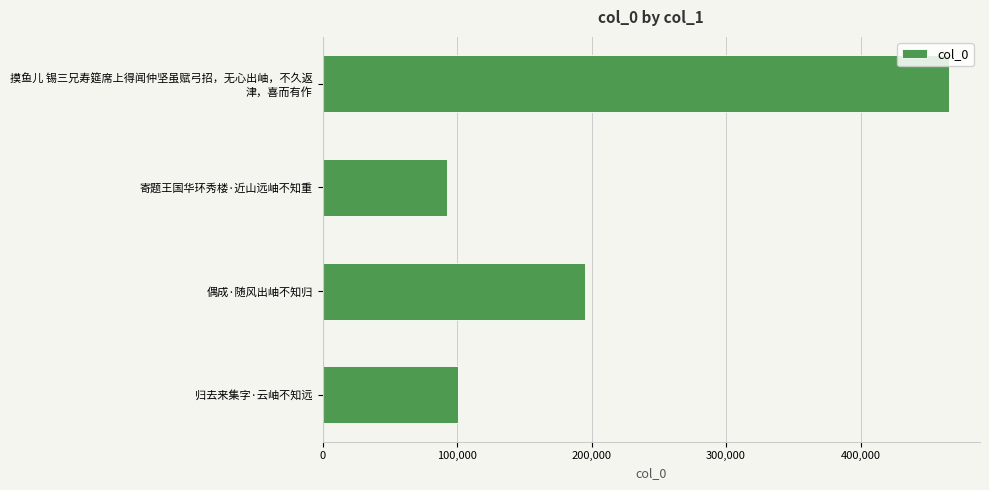

The chart shows a value of 125442 at 寄题王国华环秀楼·近山远岫不知重. True or false?

False